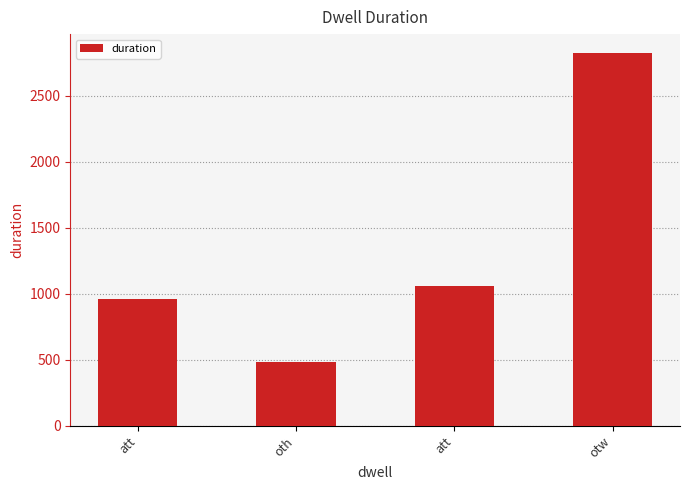

How many data points does each series have?

4